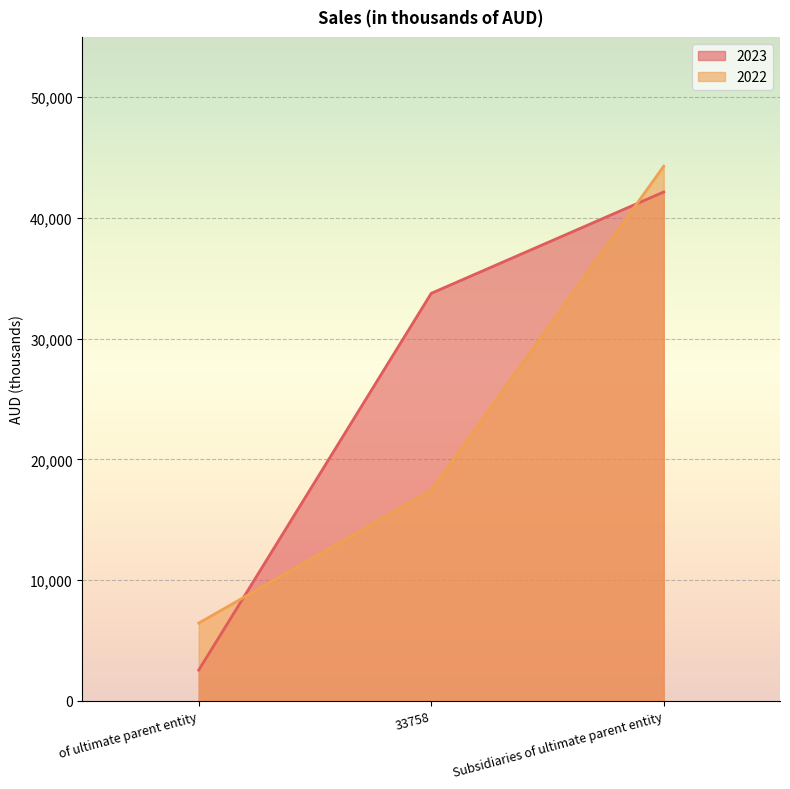

What is the spread (max minus min) of values at 33758?

16325